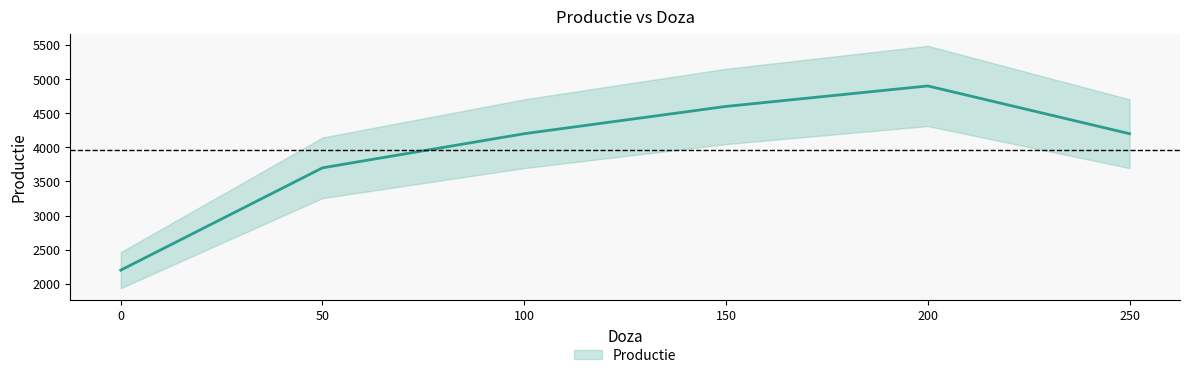

List the labels in order of value, smallest first.

0.001, 50, 100, 250, 150, 200